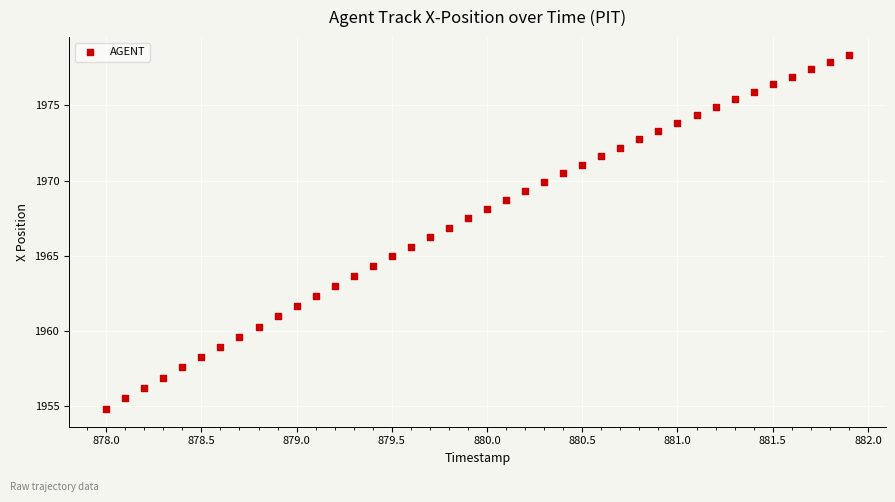

What is the range of X values (max minus min)?

3.9